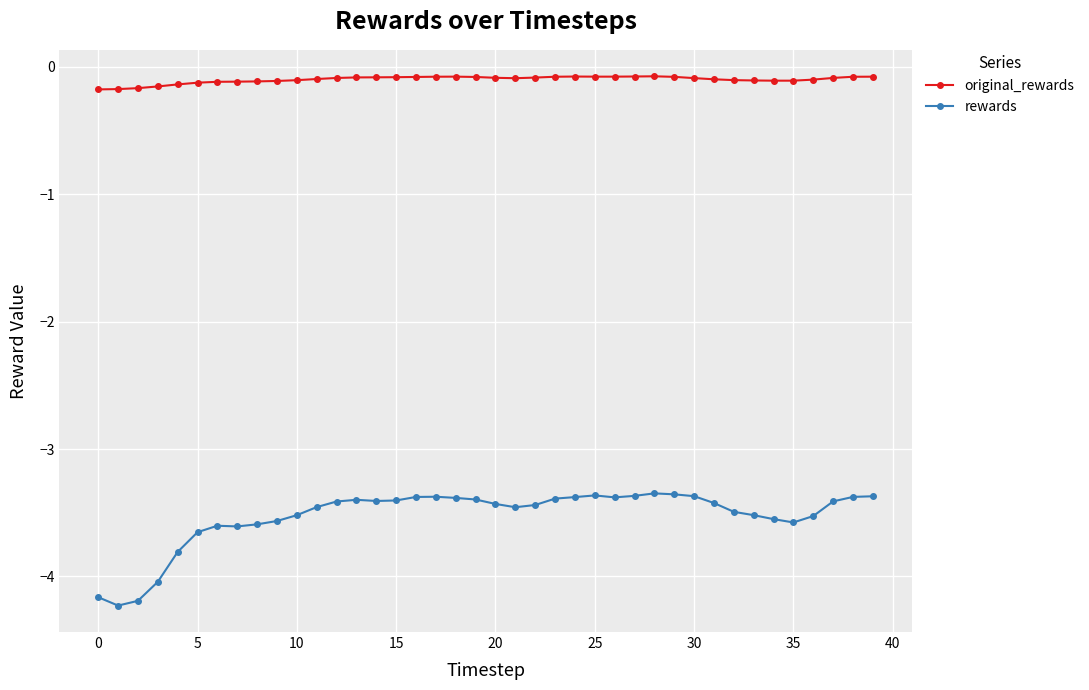

What is the difference between the second highest and second lowest values in the original_rewards series?

0.1